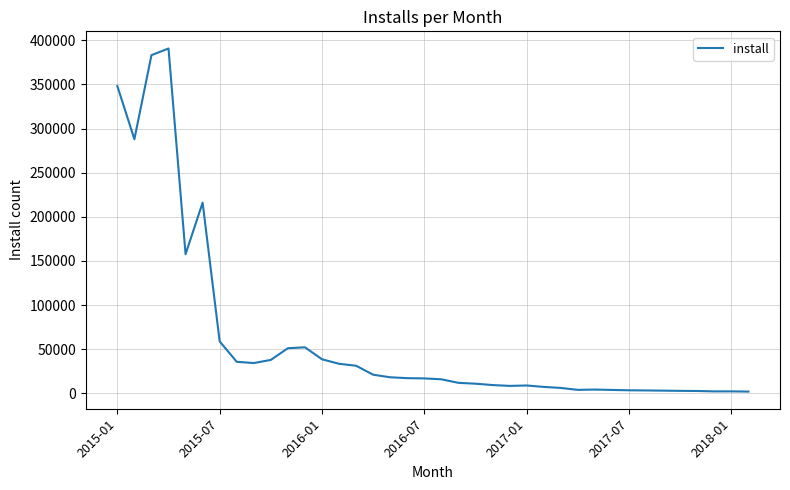

What is the difference between the maximum and minimum values?

388728